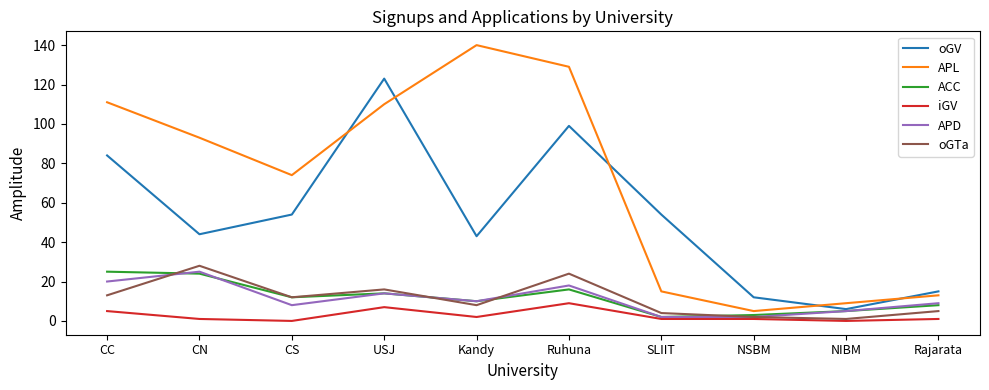

True or false: iGV and APL intersect in this chart.

False